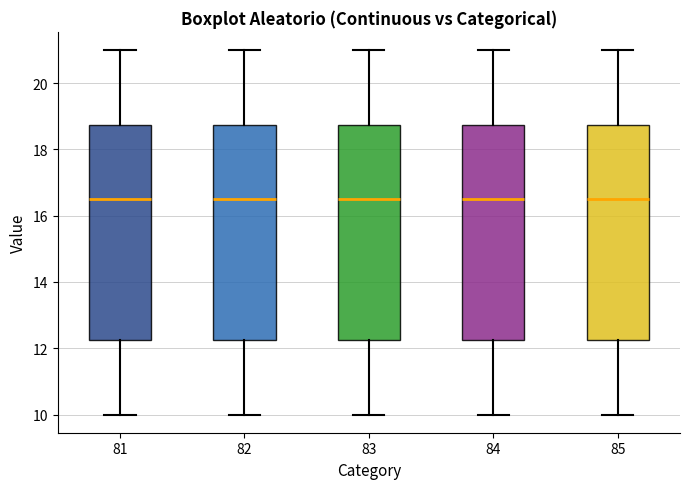

Reading left to right, read every box against the y-axis: the position of its median line, the range the box covers, and the ends of its whiskers. The values are not printed on the chart, so give them approximately, as read against the axis.

81: median 16.6, box 12.2 to 18.8, whiskers 10.0 to 21.0
82: median 16.6, box 12.2 to 18.8, whiskers 10.0 to 21.0
83: median 16.6, box 12.2 to 18.8, whiskers 10.0 to 21.0
84: median 16.6, box 12.2 to 18.8, whiskers 10.0 to 21.0
85: median 16.6, box 12.2 to 18.8, whiskers 10.0 to 21.0